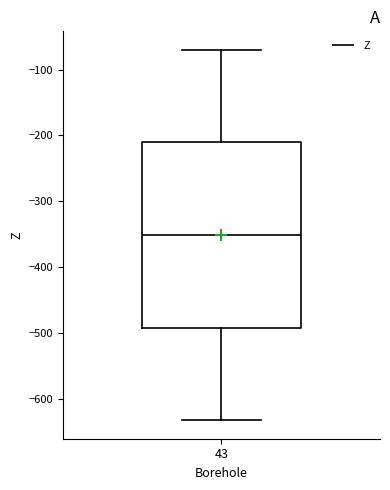

Transcribe this box plot: give where the median line is, the range the box spans, and where the two whiskers end, as read against the y-axis. The values are not printed on the chart, so give them approximately, as read against the axis.

median -350, box -490 to -210, whiskers -630 to -70